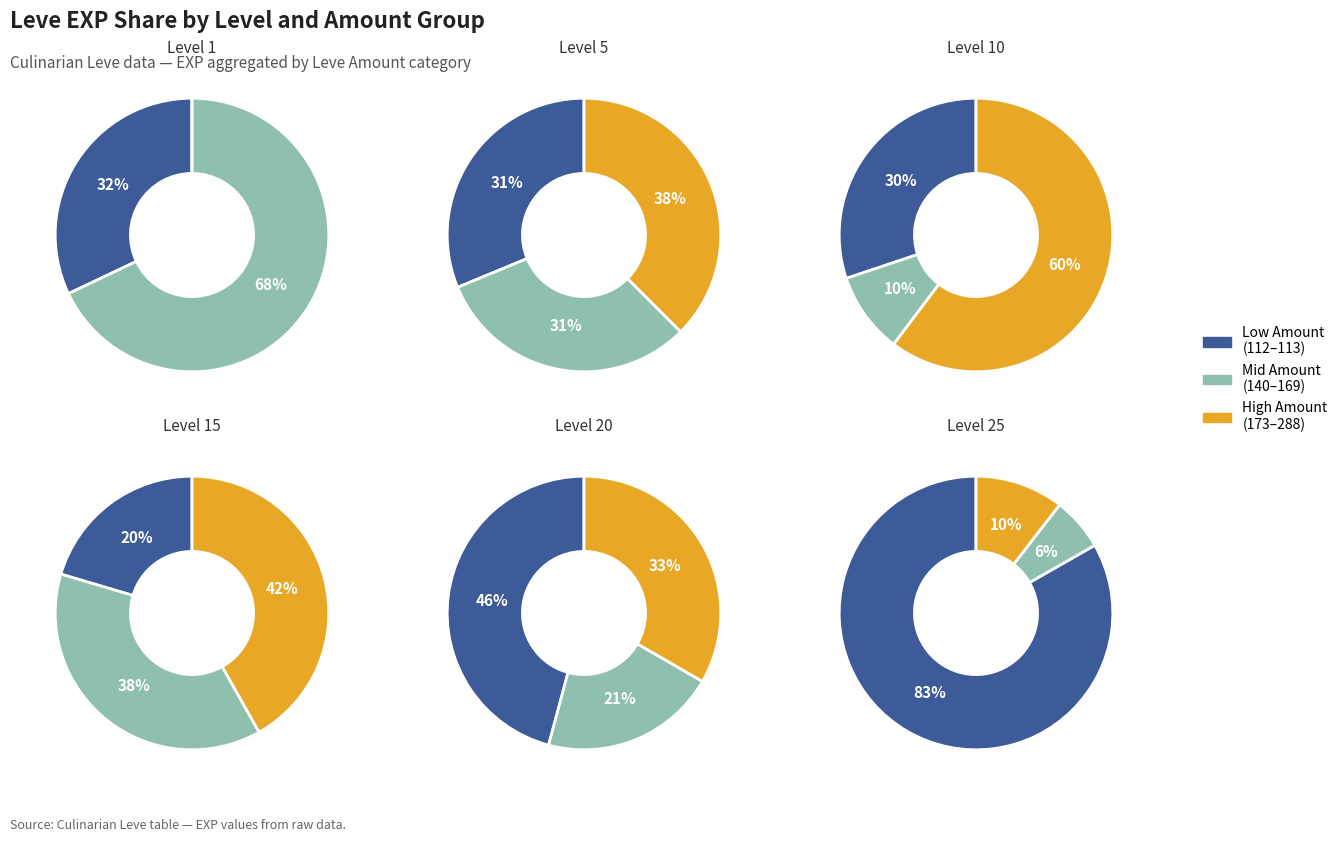

Which has a higher value, Level 15 or Level 20?

Level 20